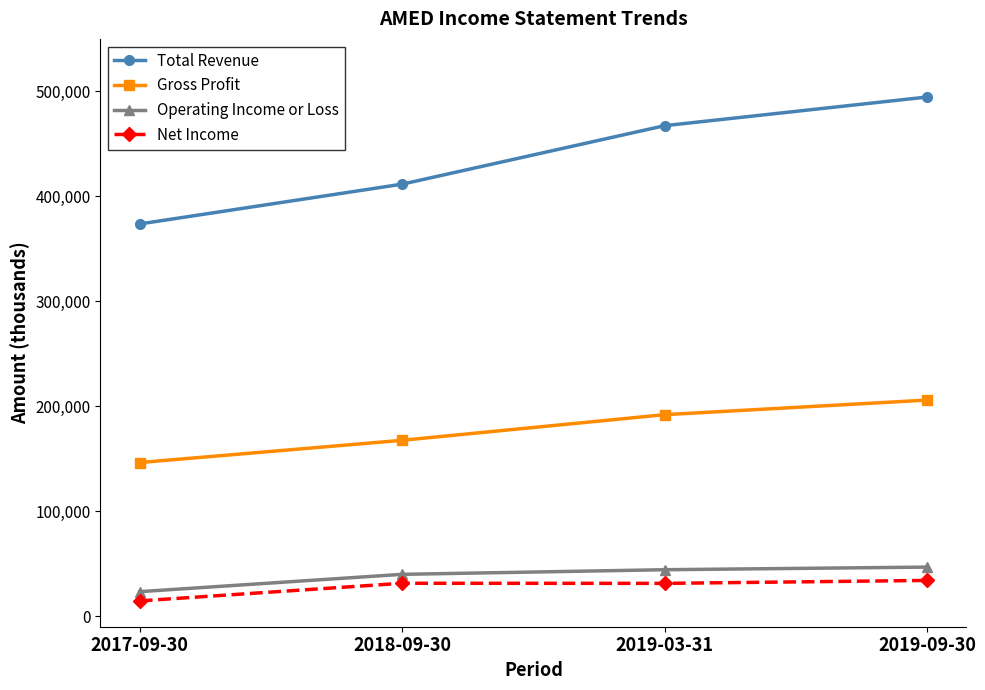

Which series has the widest spread of values?

Total Revenue